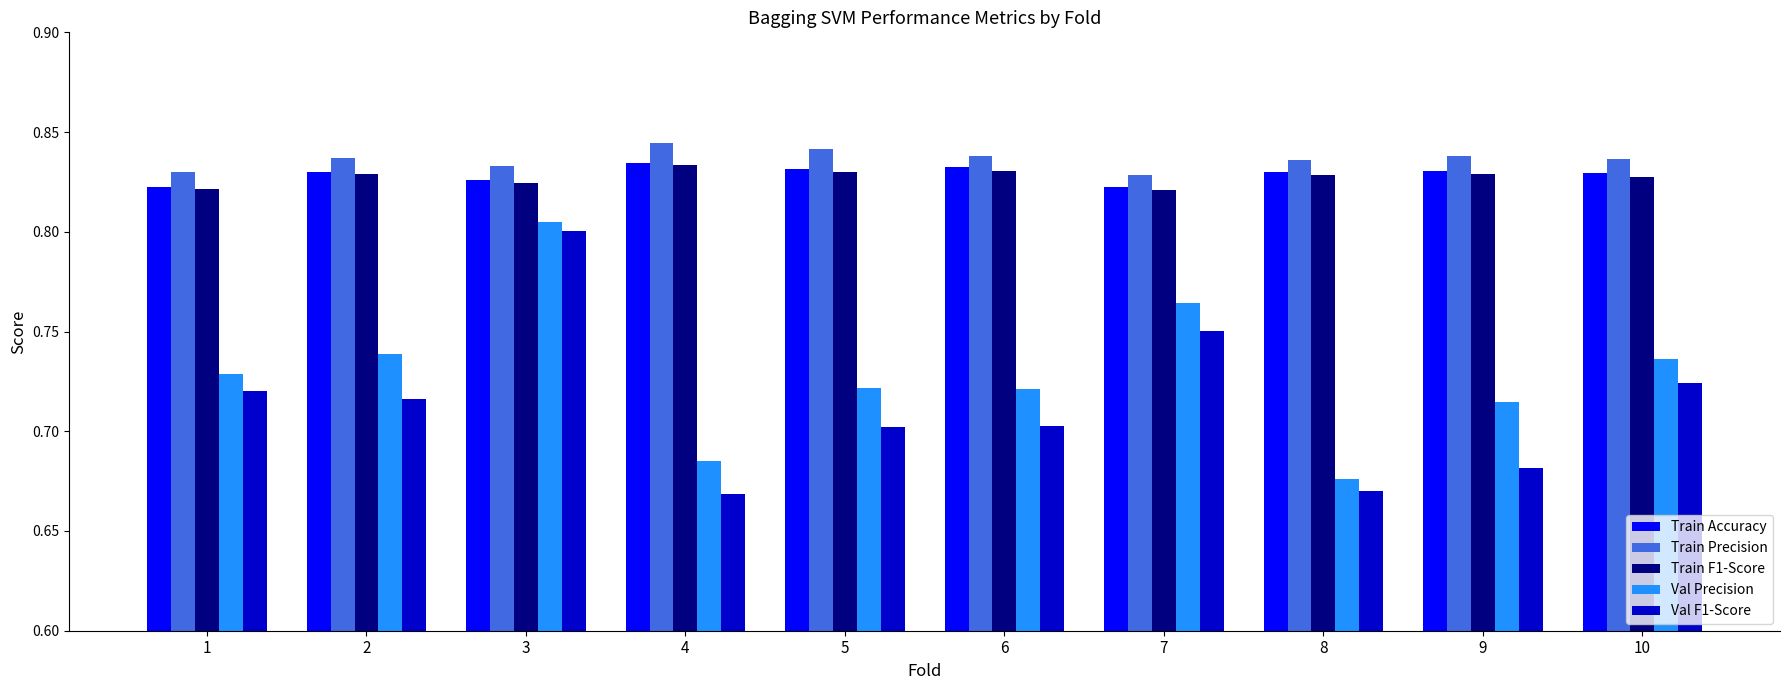

At how many categories does at least one series exceed 0?

10